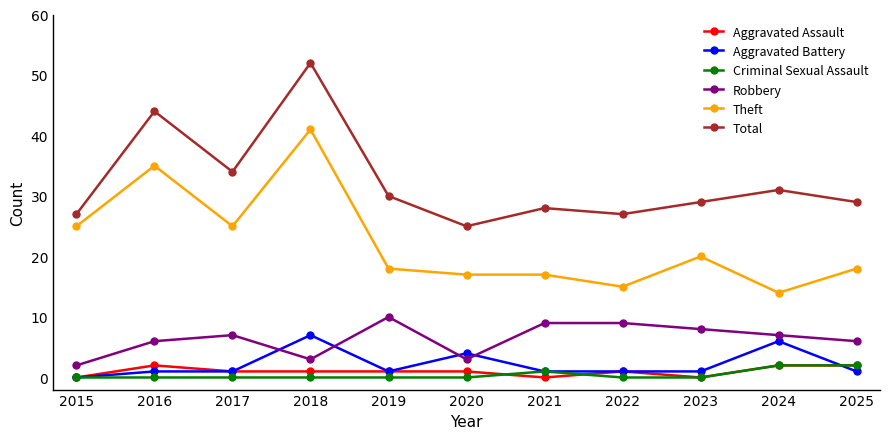

At which category does Total reach its first local peak?

2016